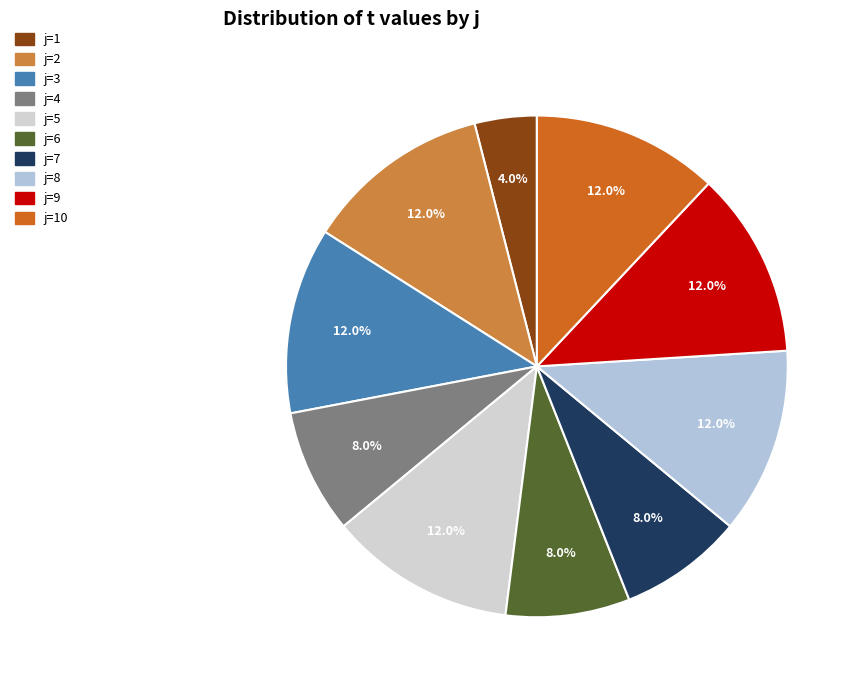

Which category has the smallest portion of the pie?

j=1